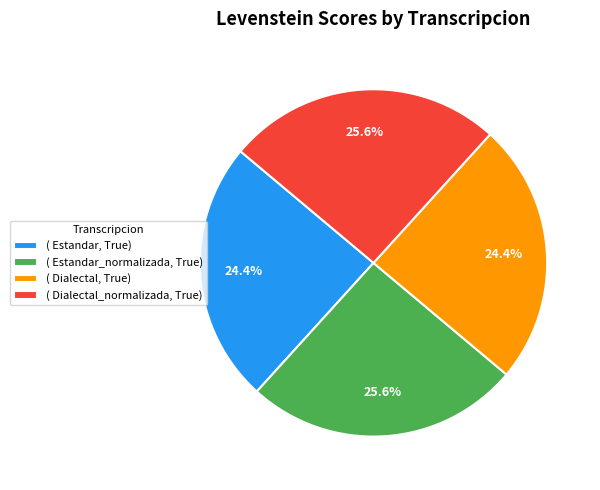

Does any single category account for the majority?

No